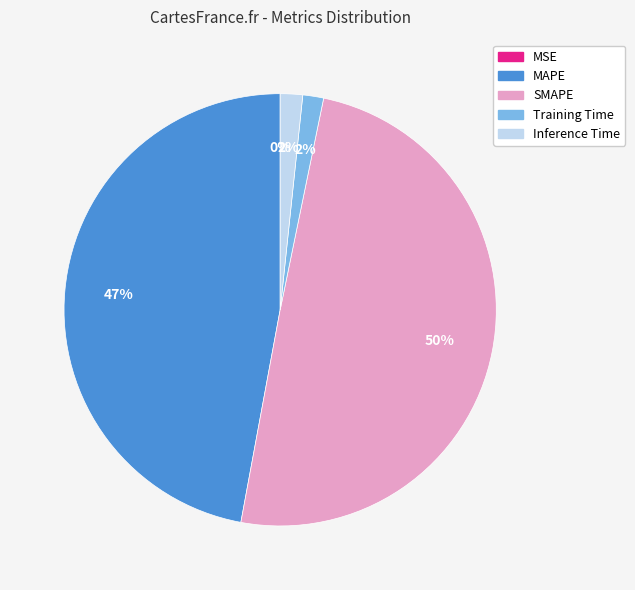

Which has a higher value, SMAPE or Training Time?

SMAPE